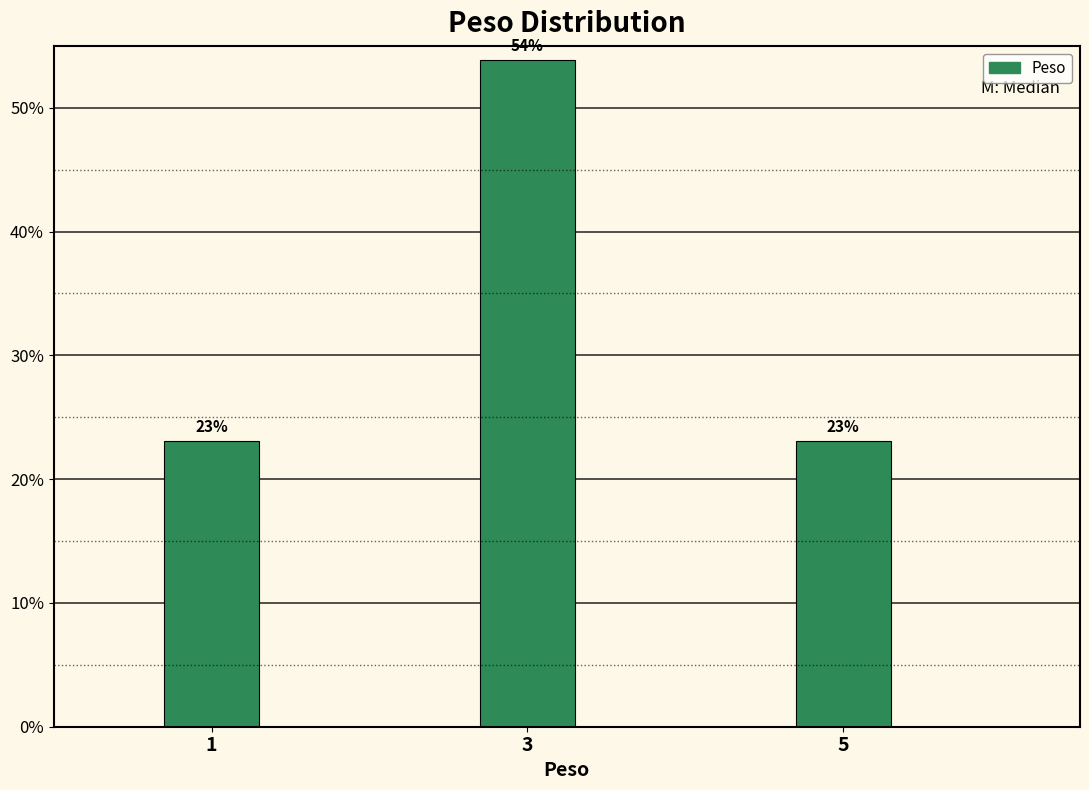

The value at 3 is 33.5. True or false?

False